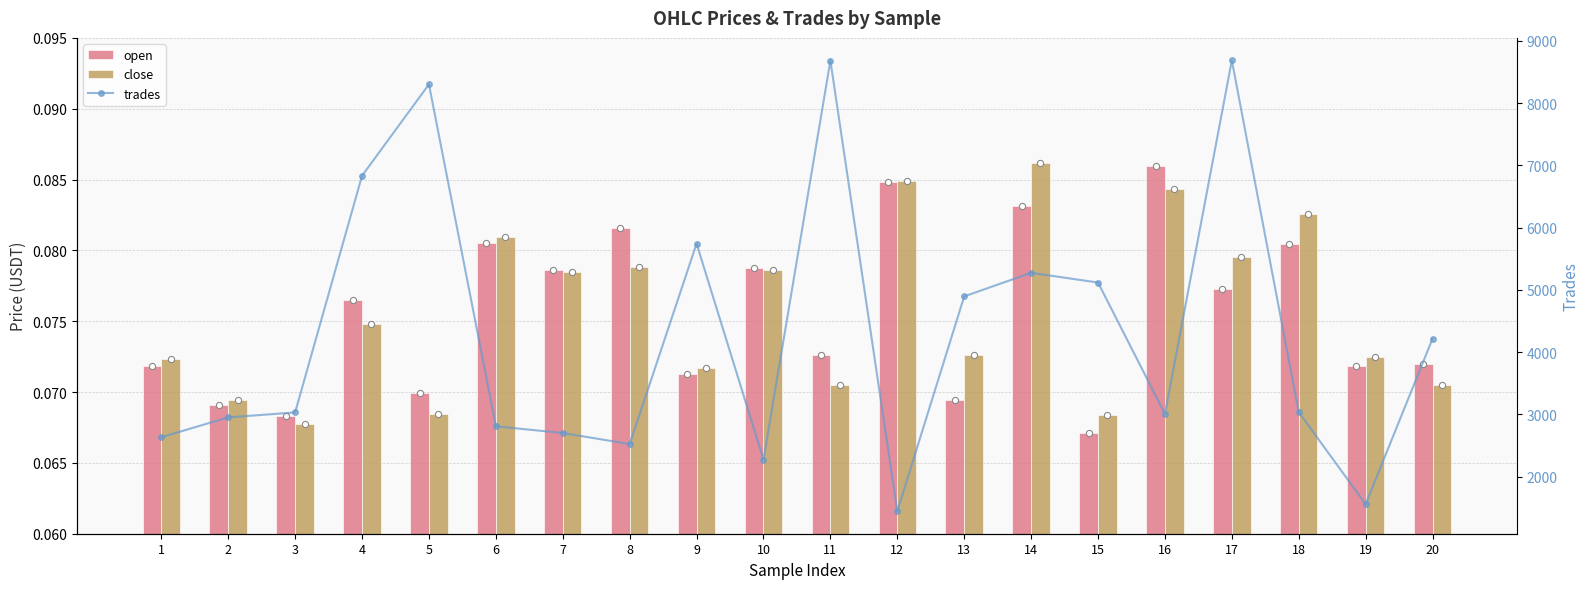

Which series has the largest Y range (max minus min)?

trades